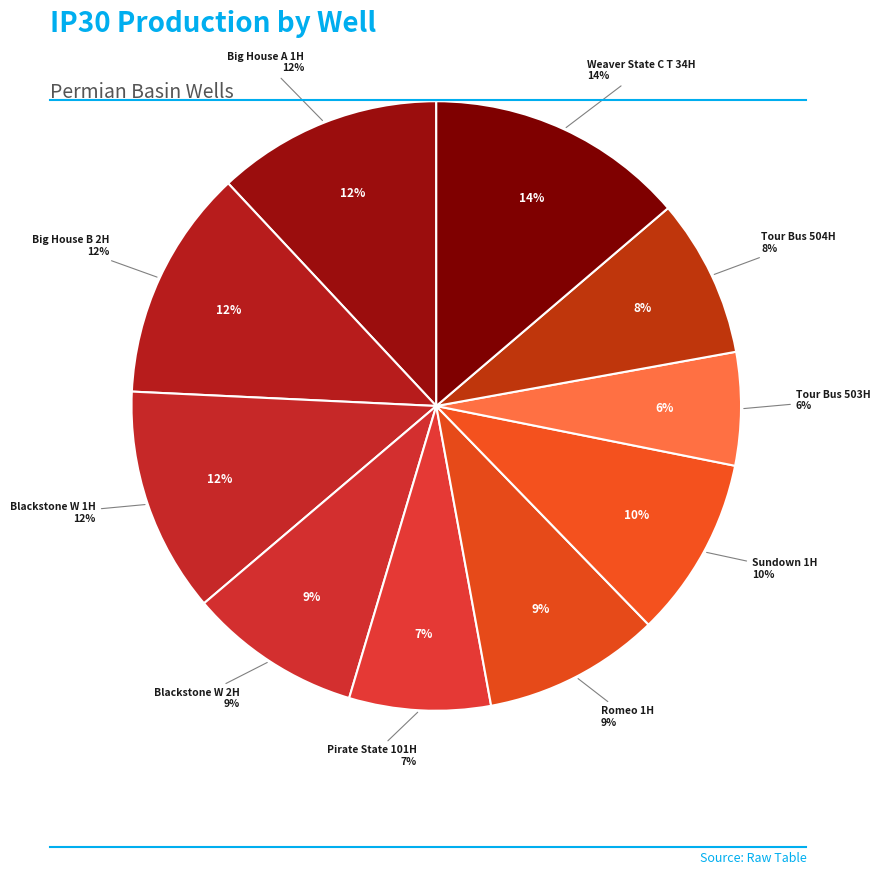

Do Big House B 2H and Weaver State C T 34H together represent more than half of the pie?

No